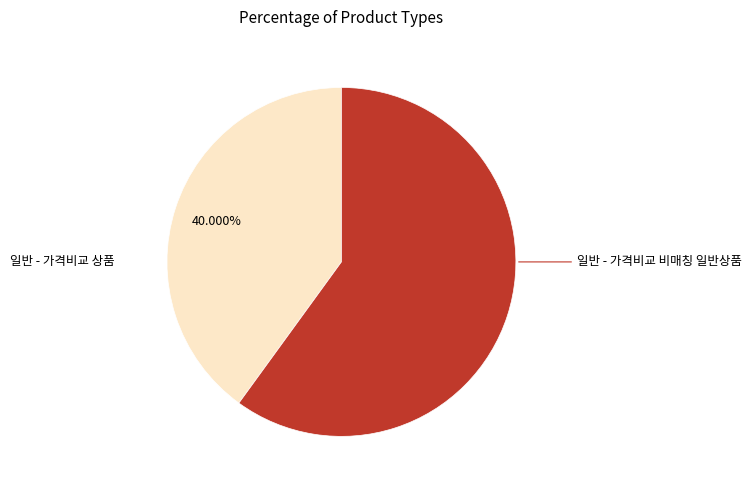

Approximately how many times larger is the value at 일반 - 가격비교 비매칭 일반상품 compared to 일반 - 가격비교 상품?

1.5